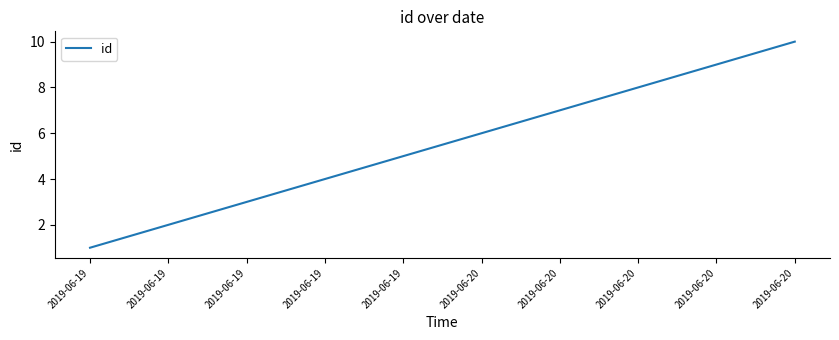

Does the chart have visible grid lines?

No